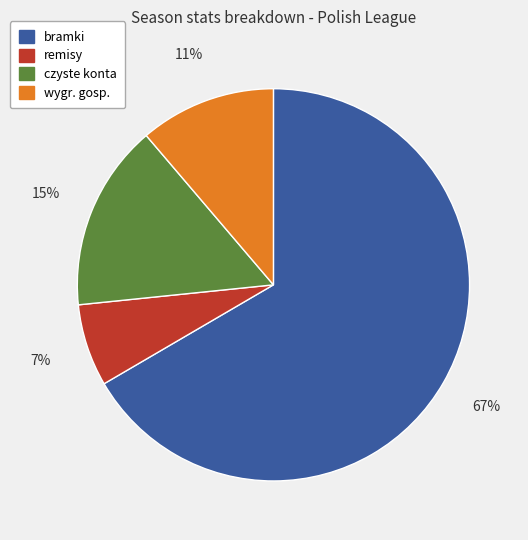

Is there any slice that represents more than half of the pie?

Yes